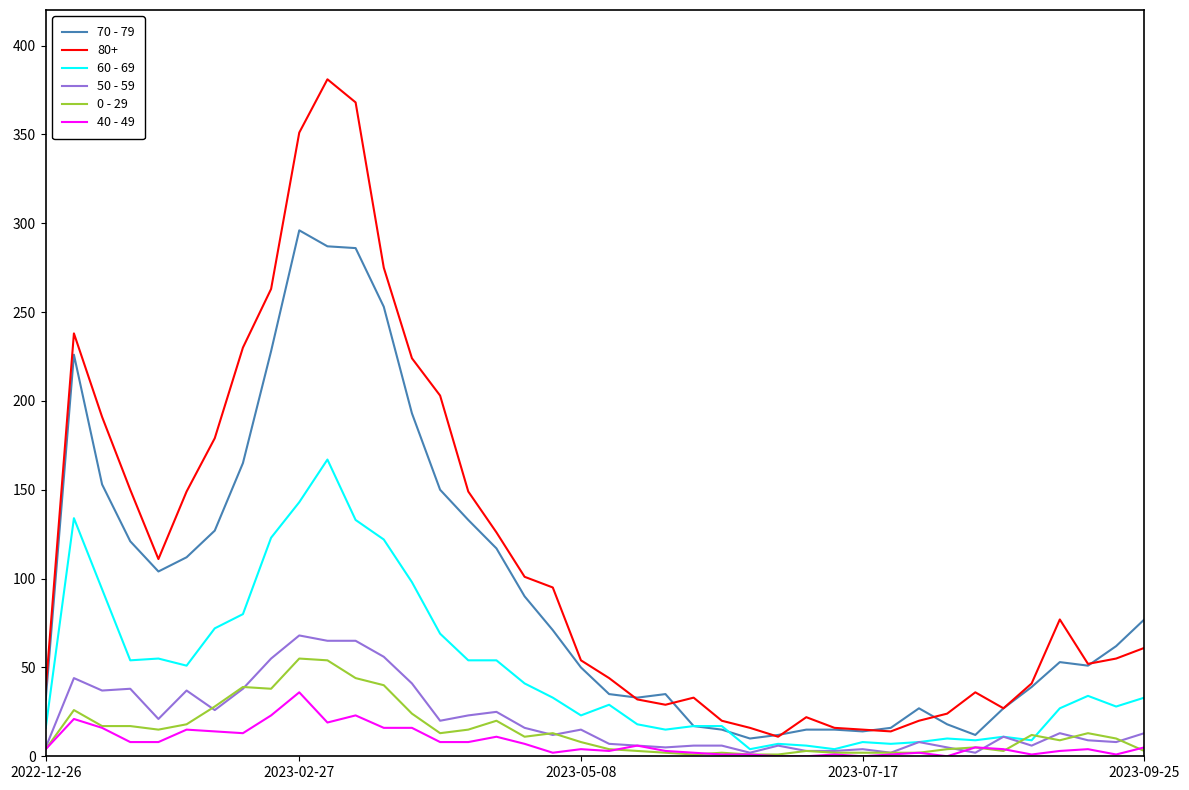

Which series has the widest spread of values?

80+